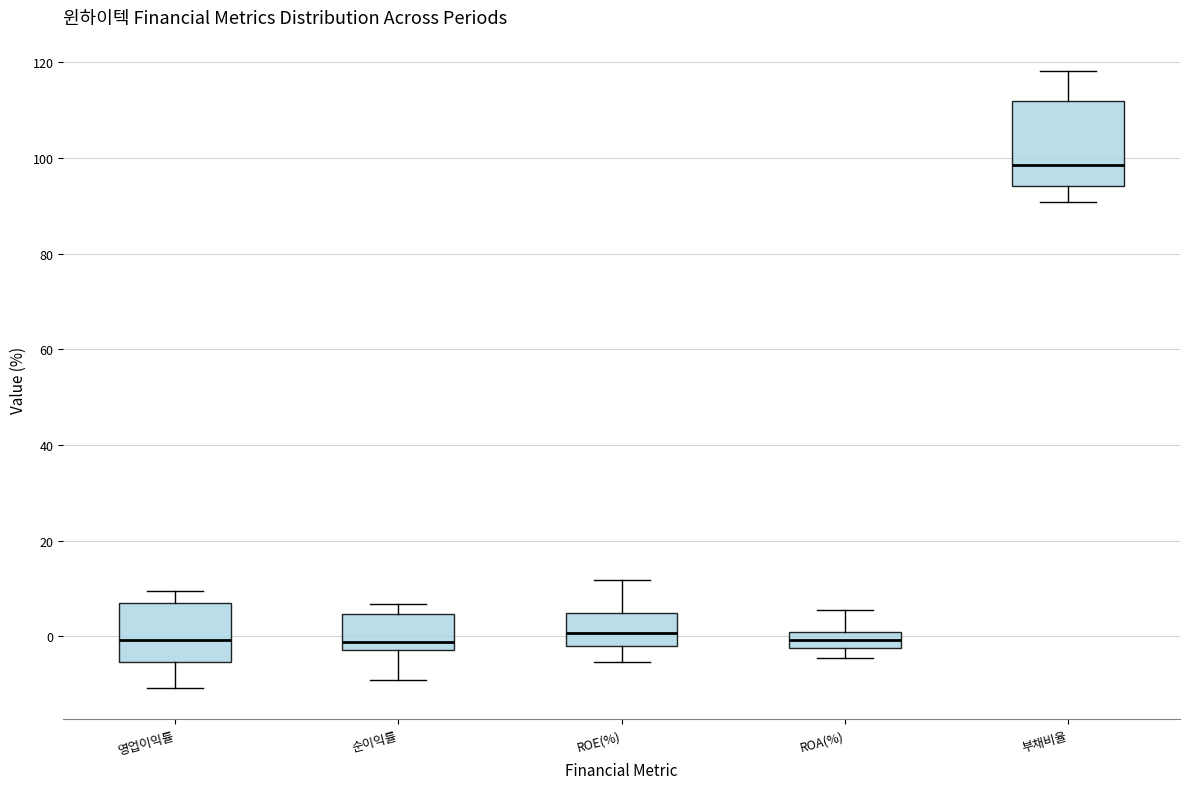

Where is the upper edge of the box for 순이익률 on the y-axis? The values are not printed on the chart, so give them approximately, as read against the axis.

4